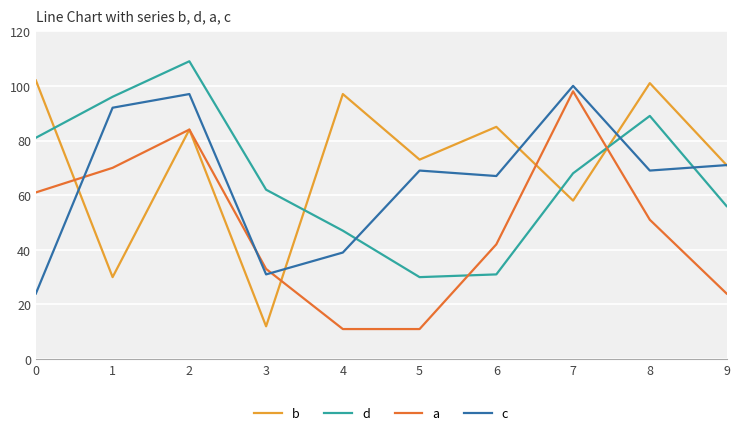

Which series has the widest spread of values?

b